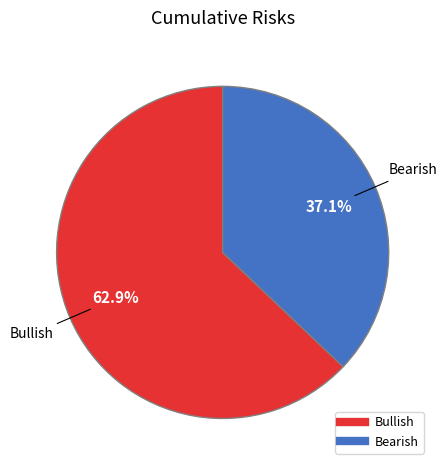

Is there a majority slice in this chart?

Yes